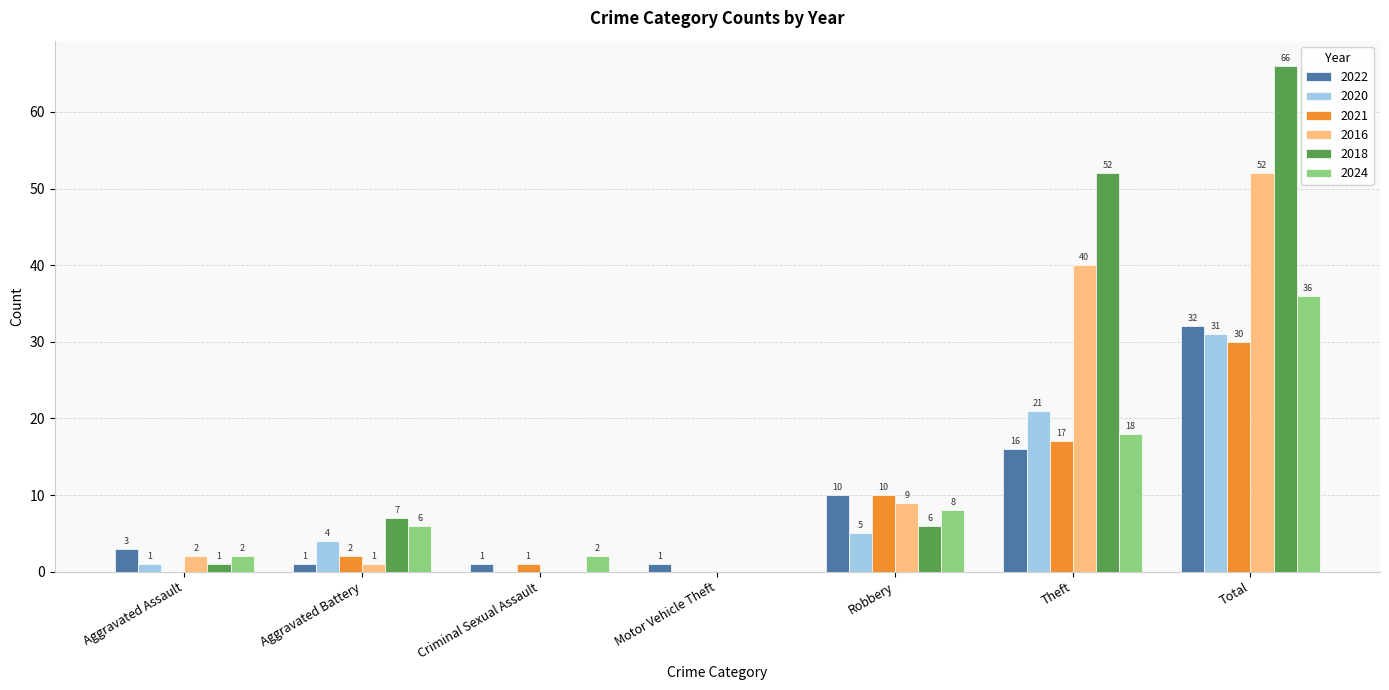

What is the total value across all series at Theft?

164